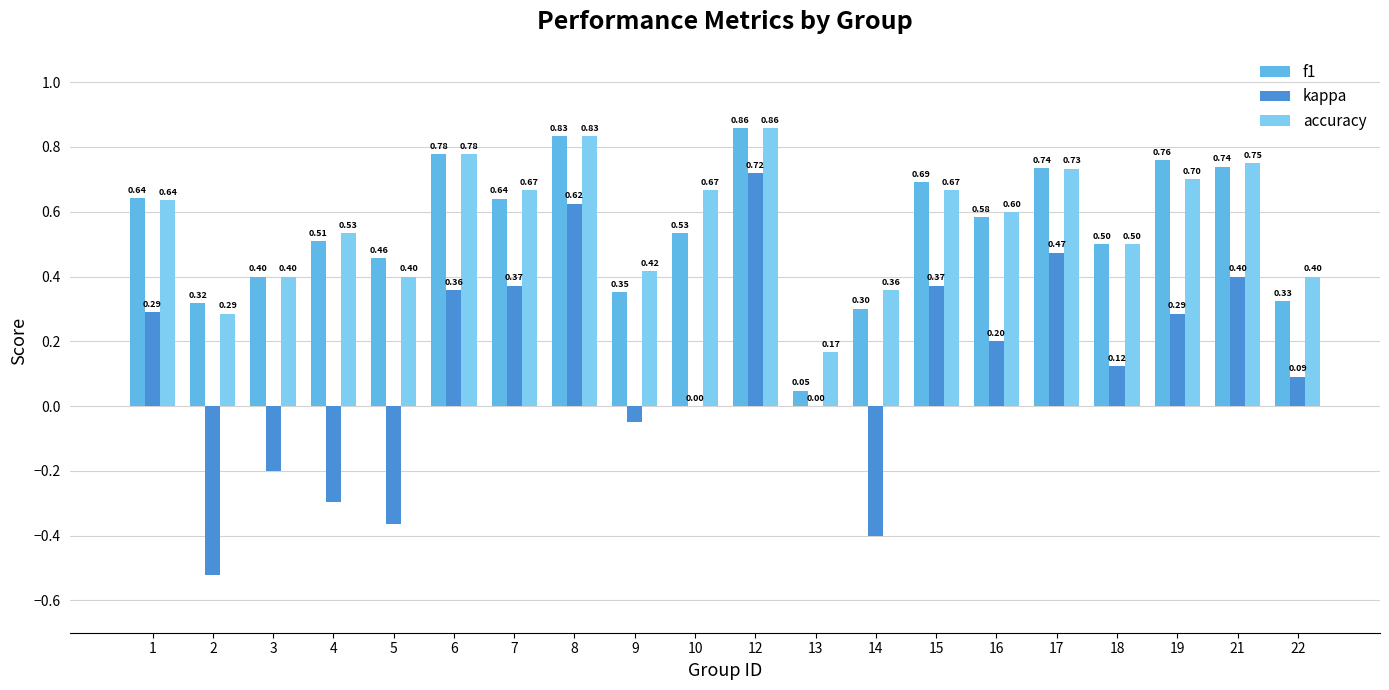

What is the sum of all kappa values?

2.5